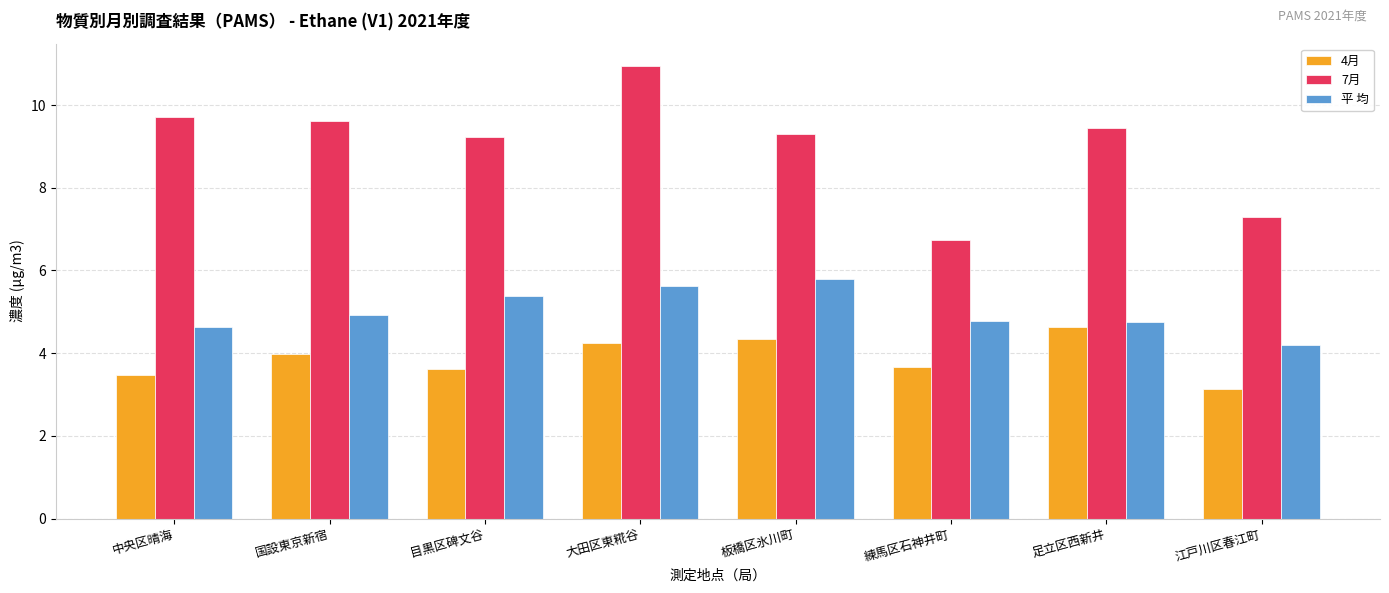

The 平 均 series shows 8.3 at 板橋区氷川町. True or false?

False